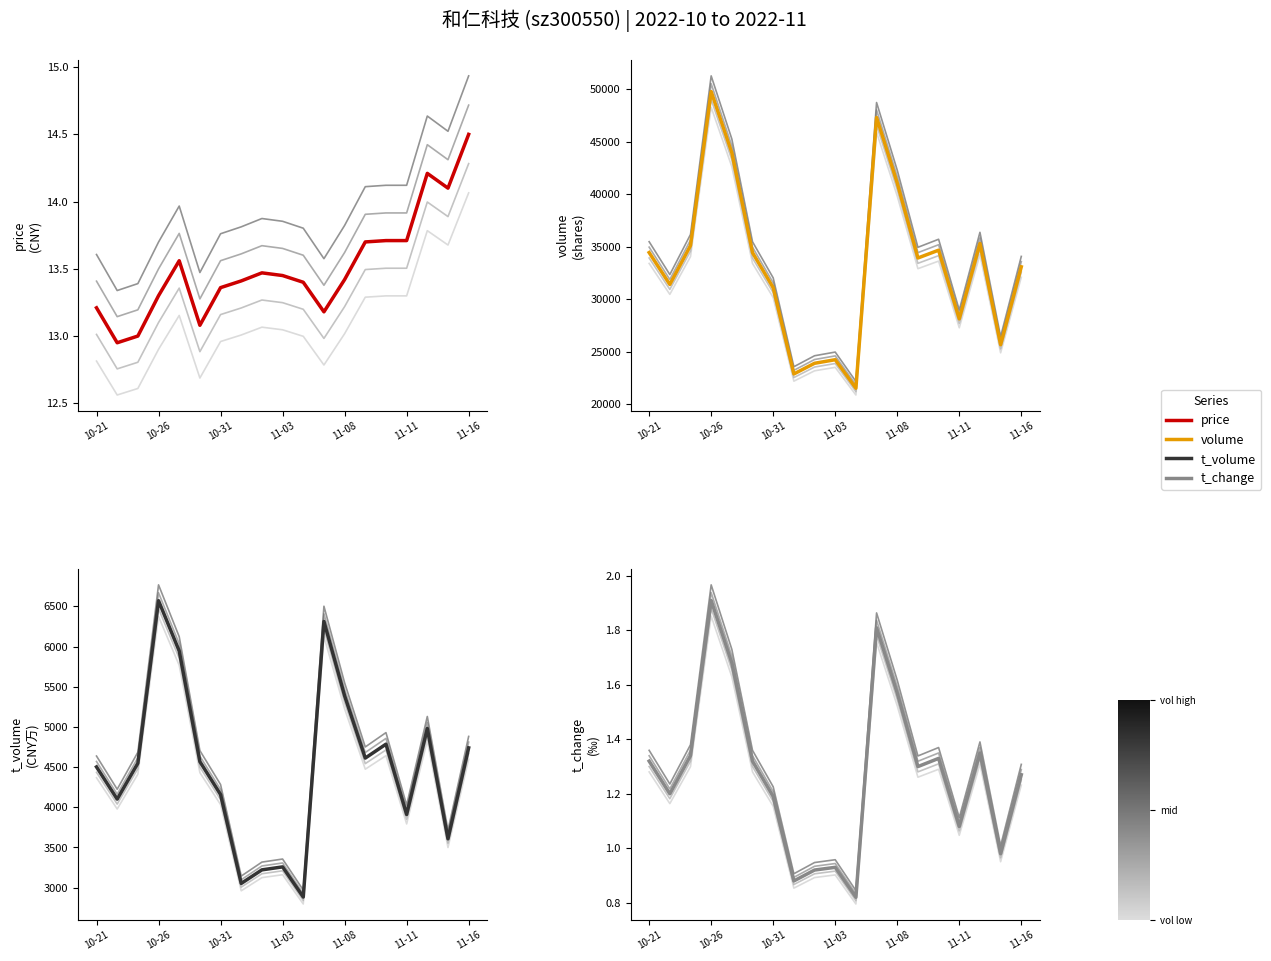

What is the spread (max minus min) of values at 11-16?

33099.7